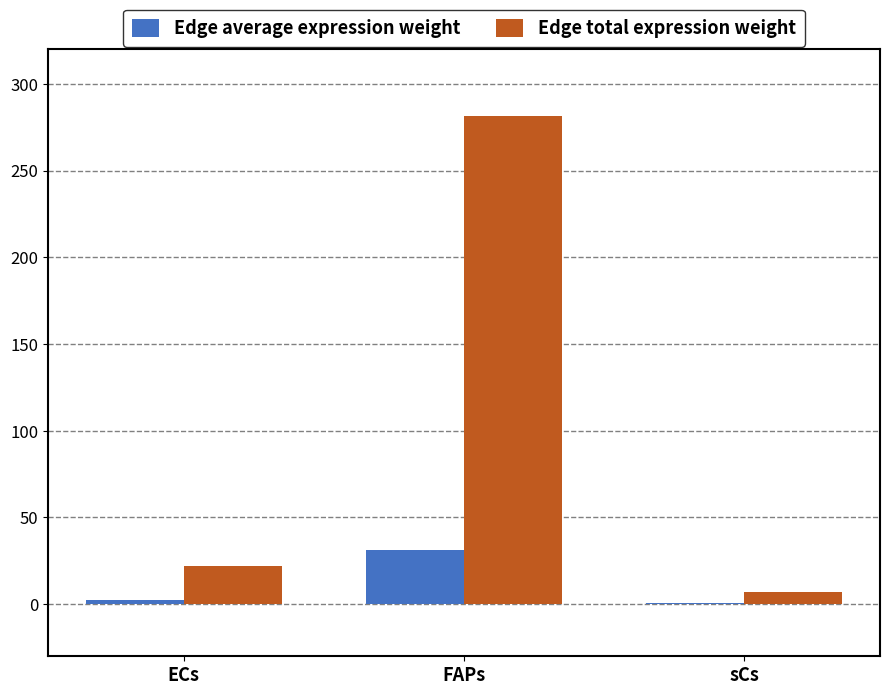

At which label is Edge total expression weight closest to 144?

ECs